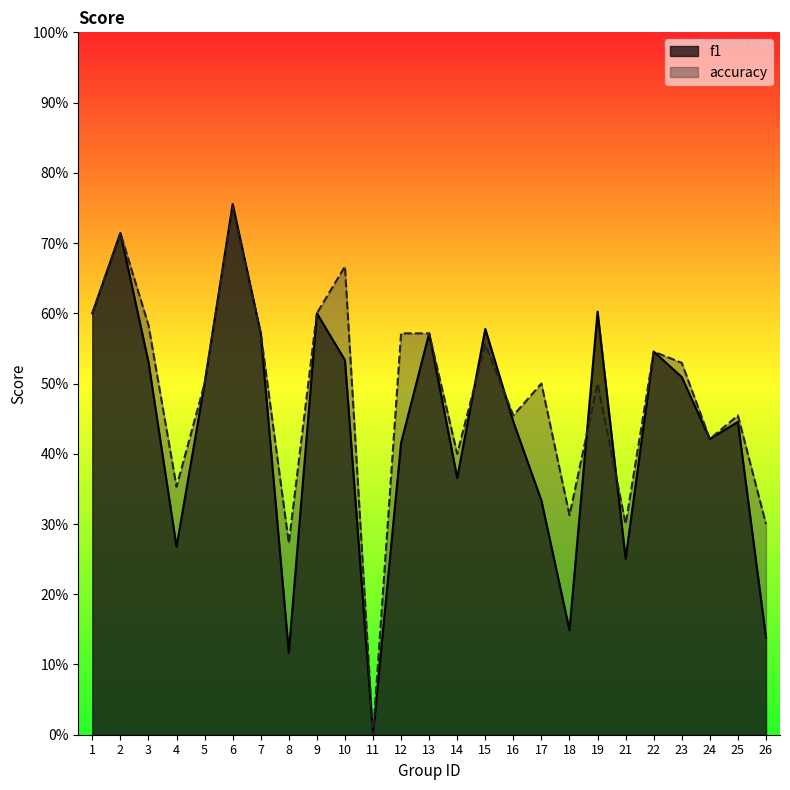

What is the maximum value shown in the chart?

0.8